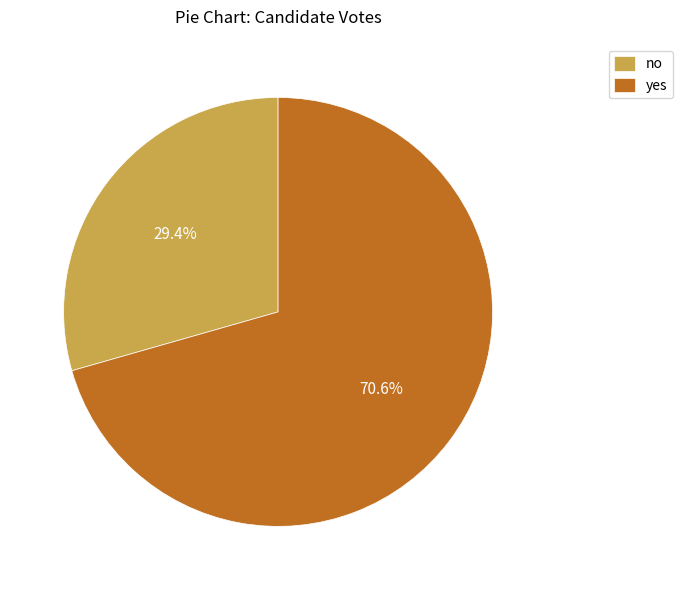

Rank the categories by value from highest to lowest.

yes, no